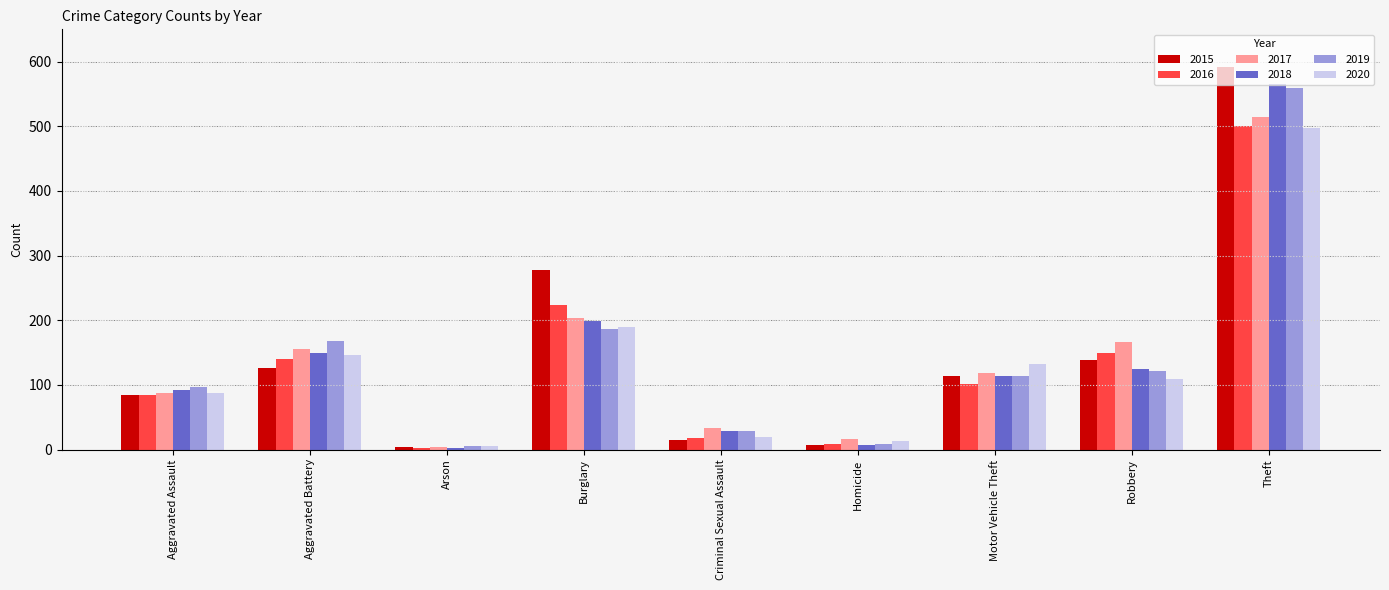

How many series are shown in this chart?

6